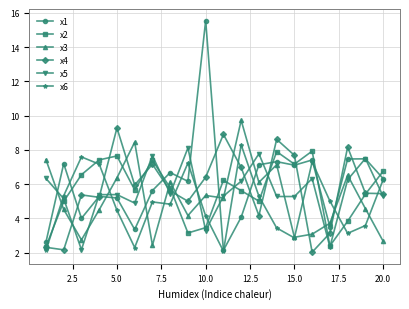

What is the average value of the x1 series?

6.1